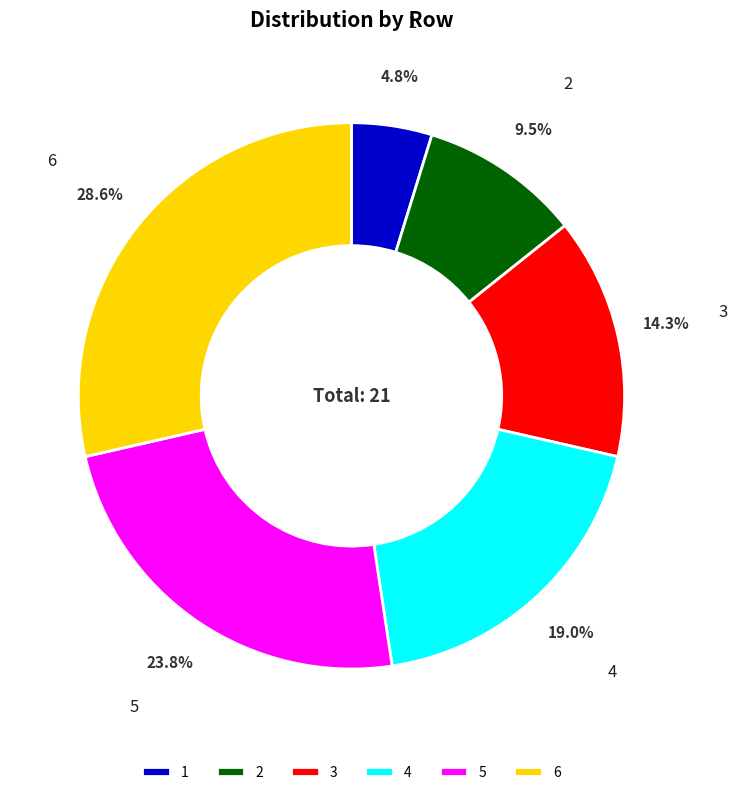

The 5 slice represents 24% of the pie. True or false?

True